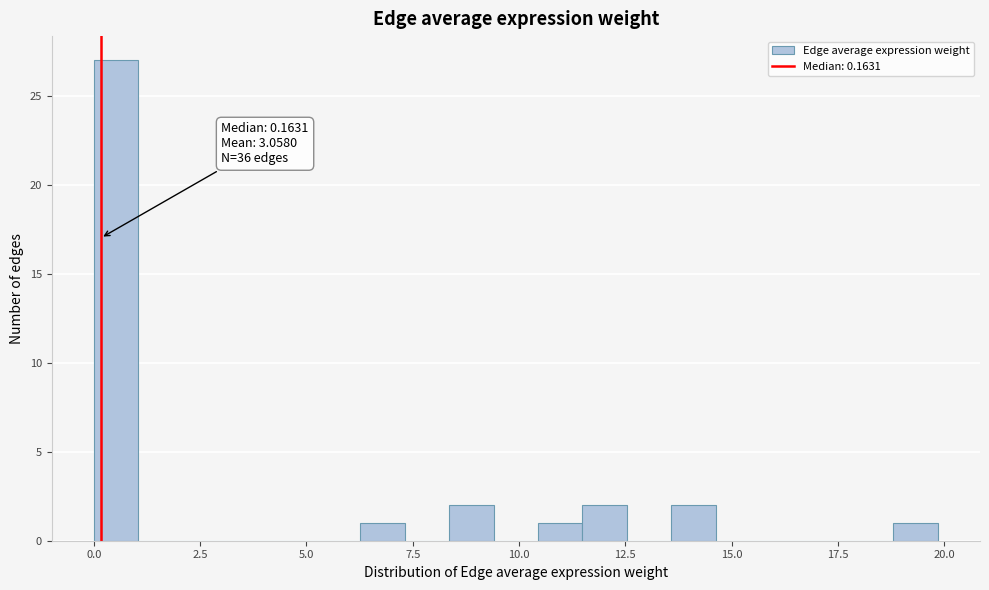

Read against the x-axis, roughly where is the centre of the tallest bar?

0.5